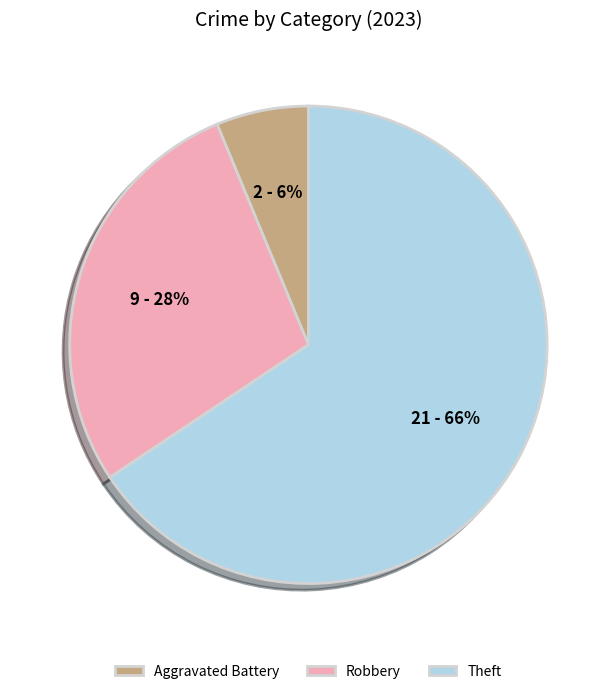

To the nearest percent, what is the combined percentage of Theft and Robbery?

94%